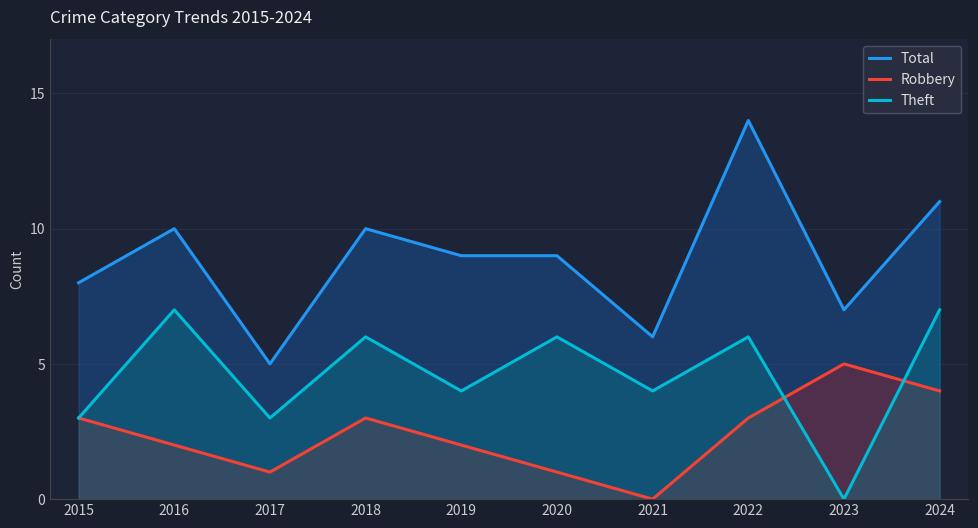

At which label is Theft closest to 3?

2015